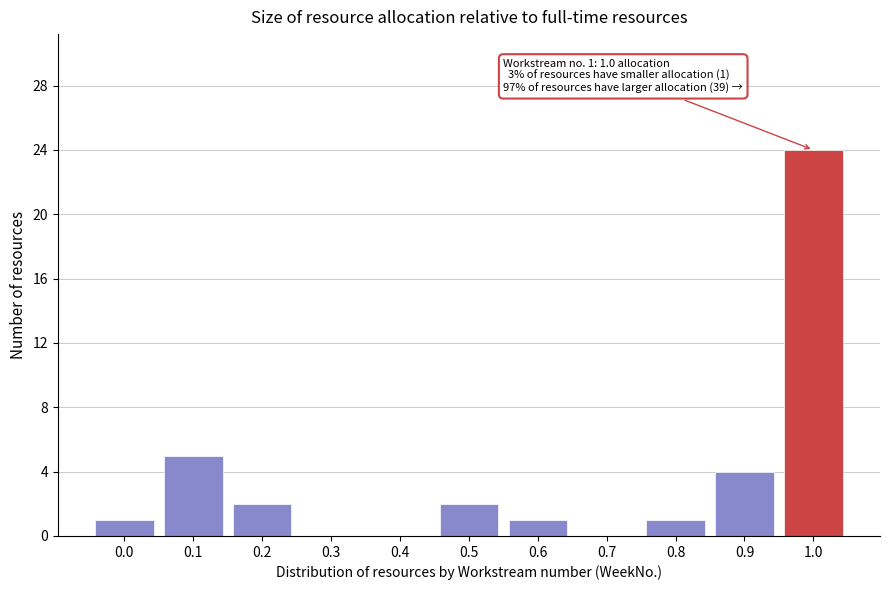

Reading left to right, what are all the values shown in this chart?

0.0=1	0.1=5	0.2=2	0.3=0	0.4=0	0.5=2	0.6=1	0.7=0	0.8=1	0.9=4	1.0=24